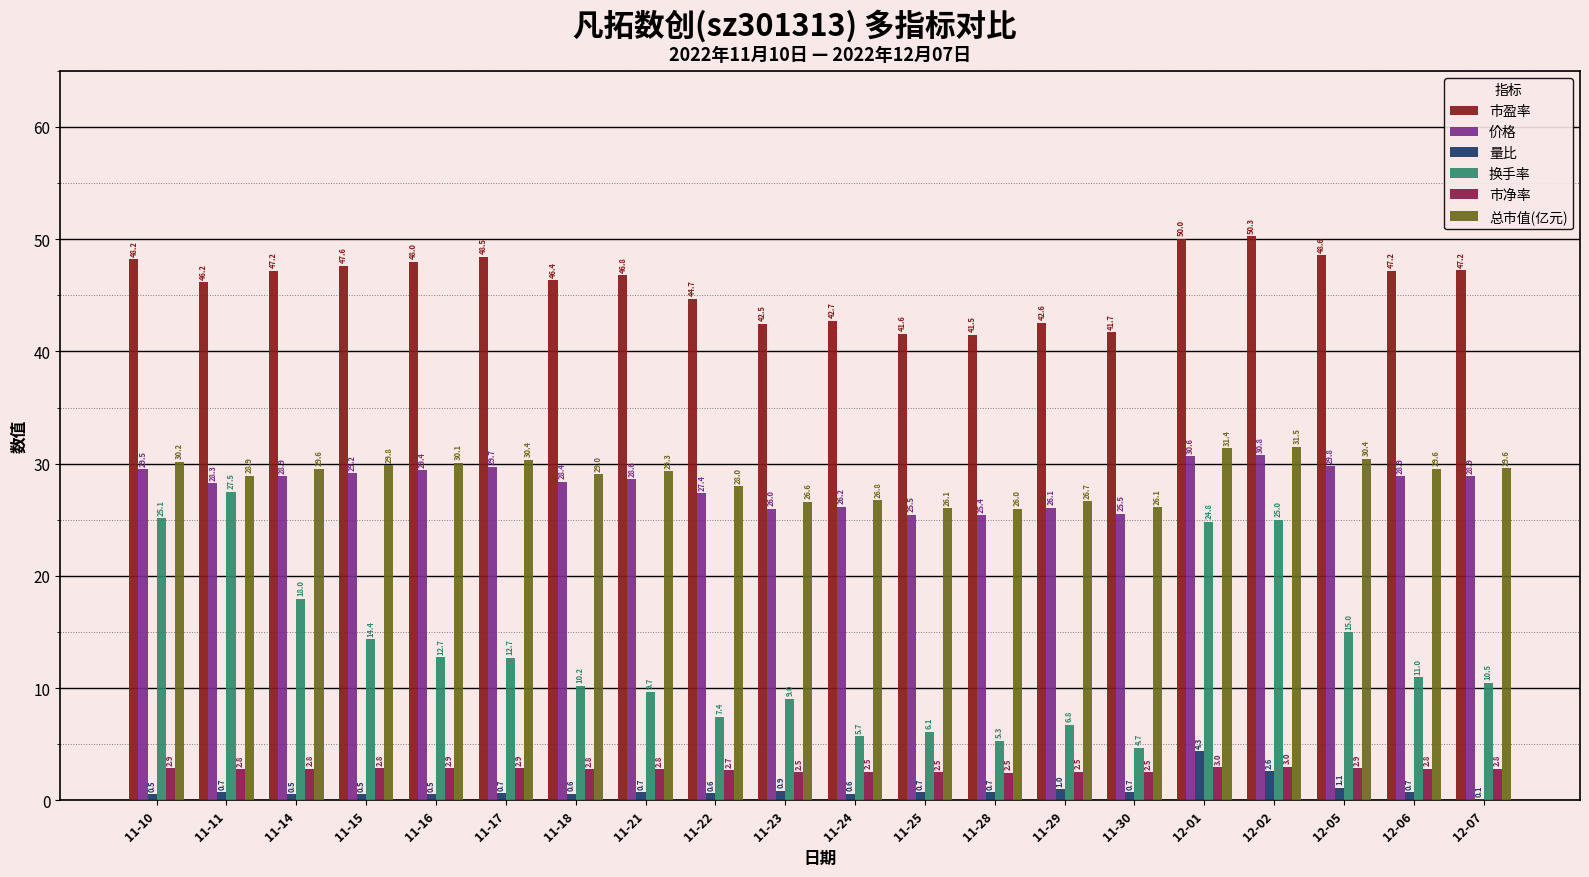

Which category has the highest value in the 换手率 series?

11-11